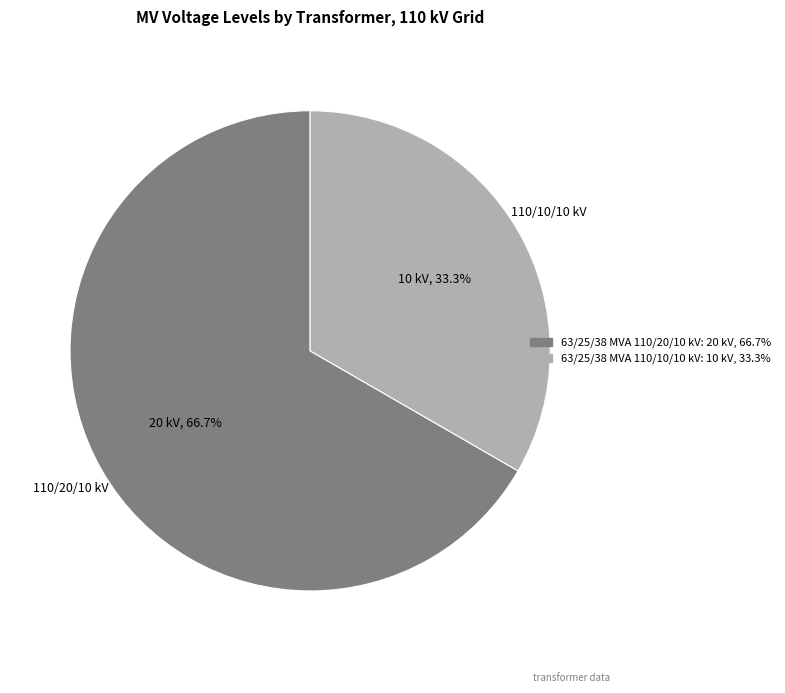

The 63/25/38 MVA 110/10/10 kV slice represents 25% of the pie. True or false?

False